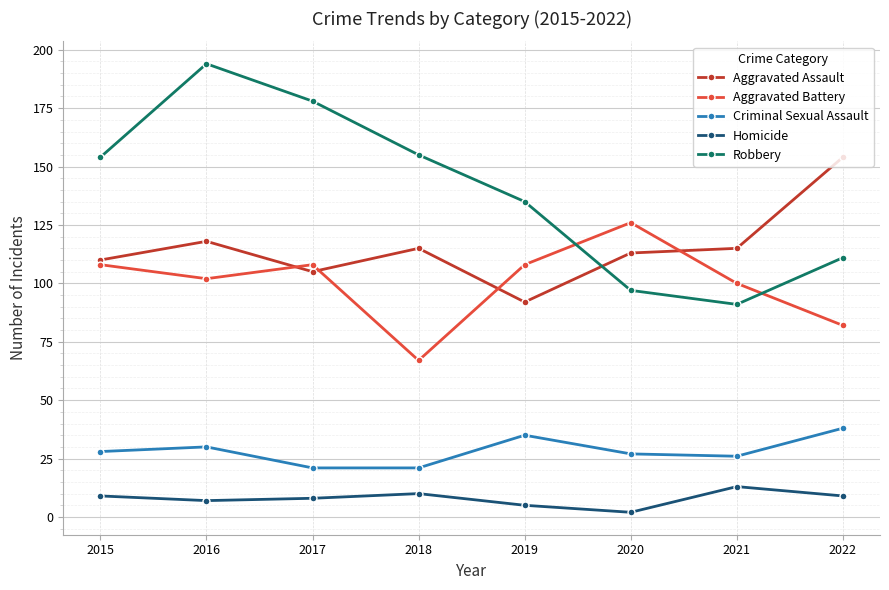

Is the value of Aggravated Assault at 2021 greater than the value of Homicide at 2017?

Yes